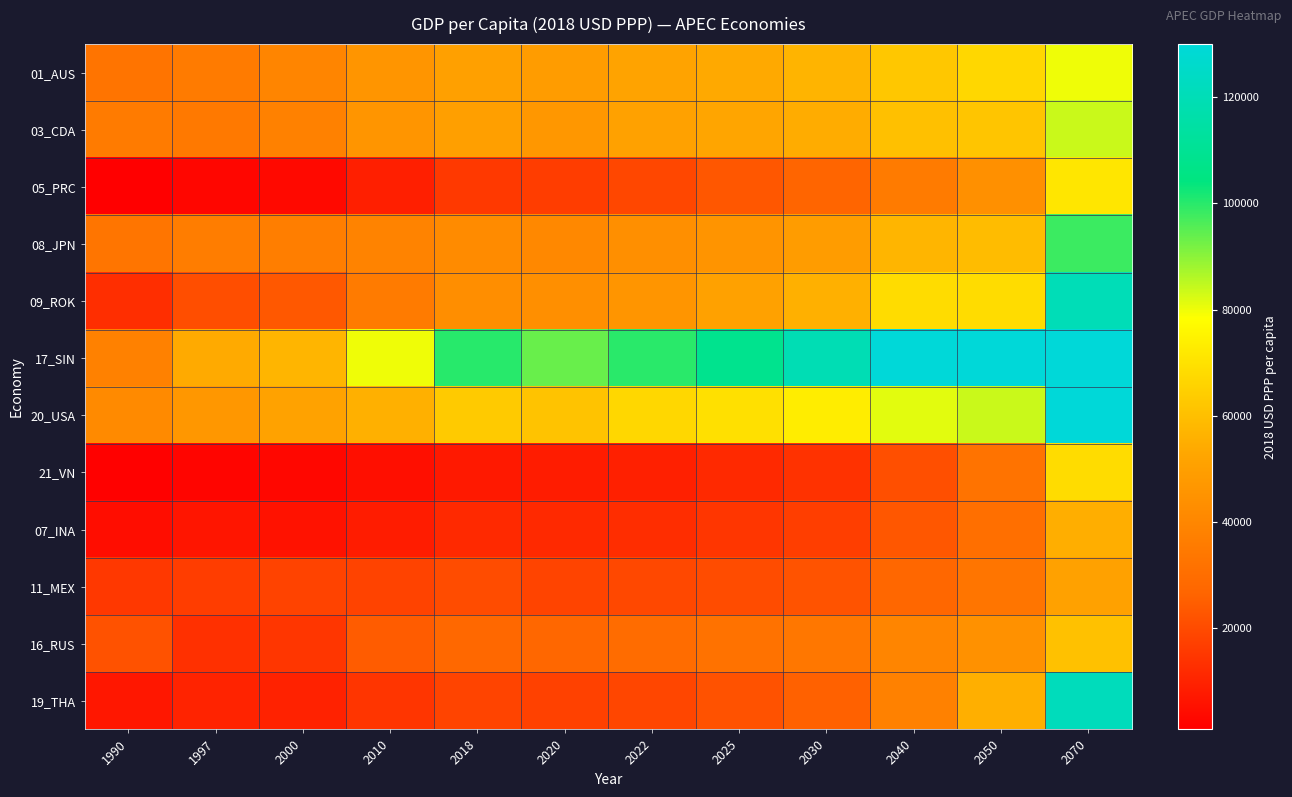

Between 1990 and 2020, which is larger?

2020